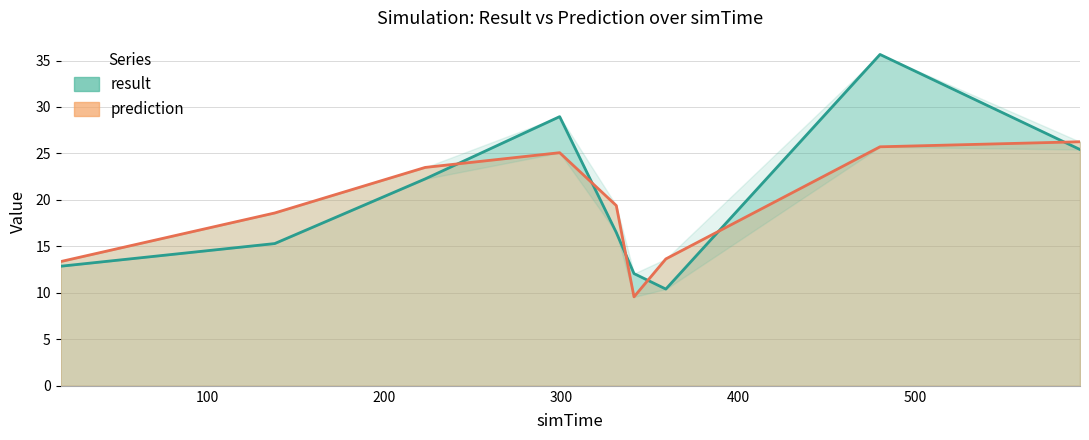

Which series has the widest spread of values?

result